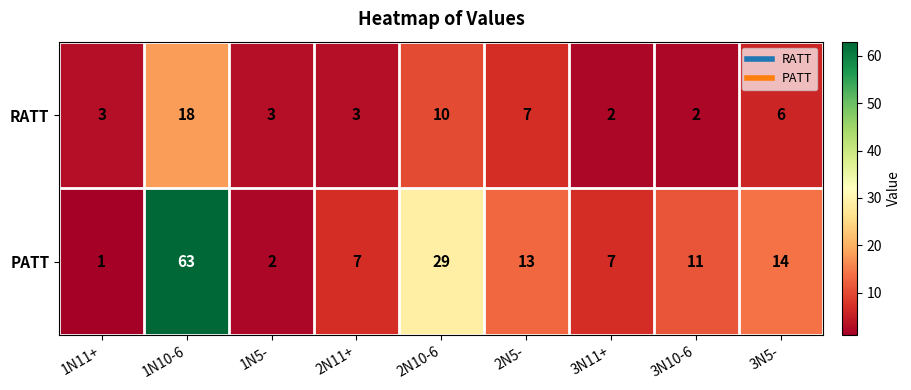

Between 2N11+ and 2N5-, which series saw the biggest shift?

PATT